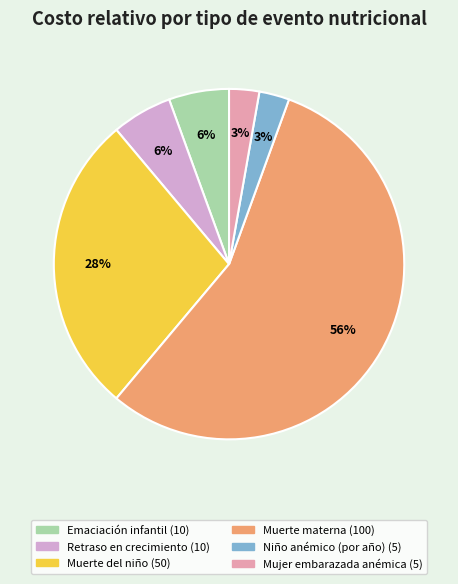

Is there any slice that represents more than half of the pie?

Yes